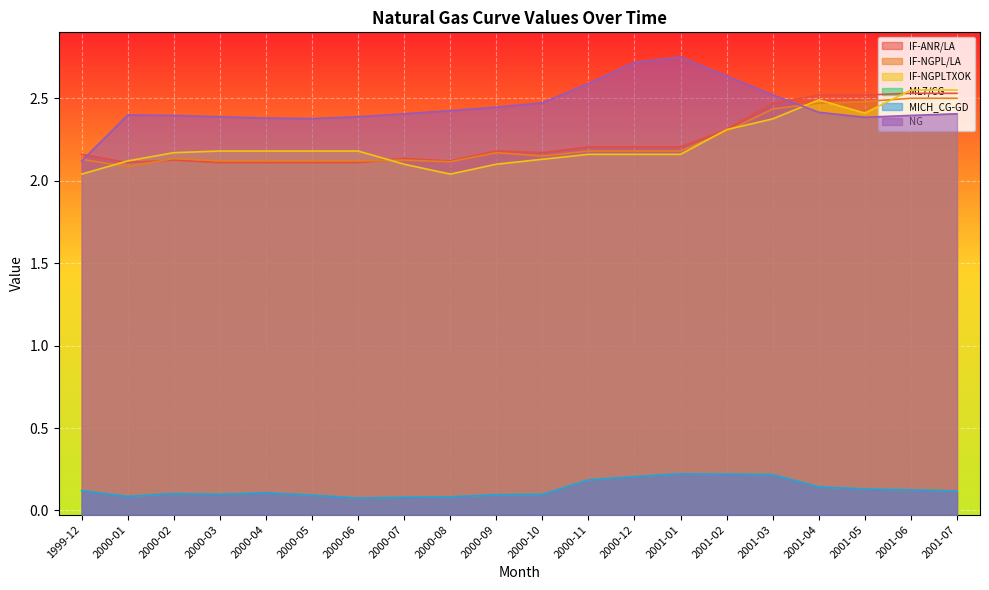

Does the chart display data point markers on the line(s)?

No